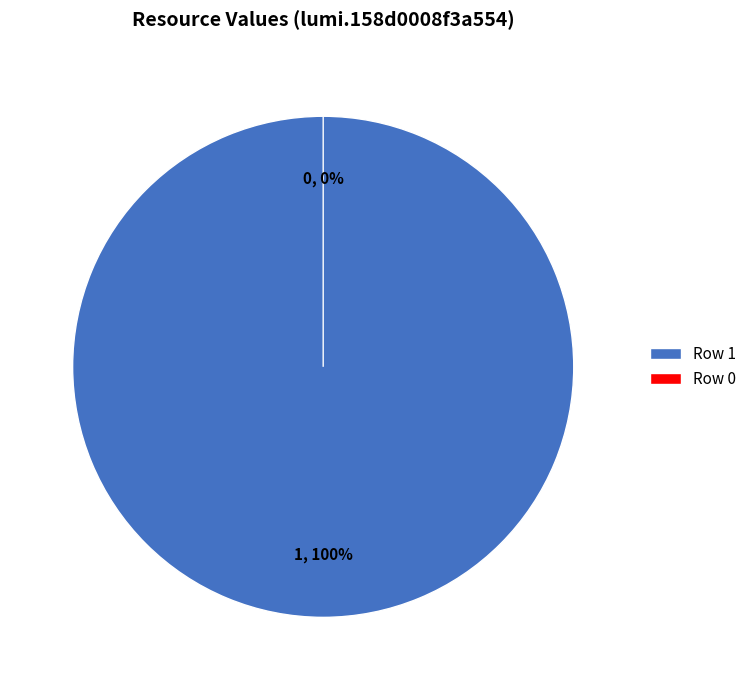

To the nearest percent, what is the difference between the 0 and 1 slice percentages?

100%